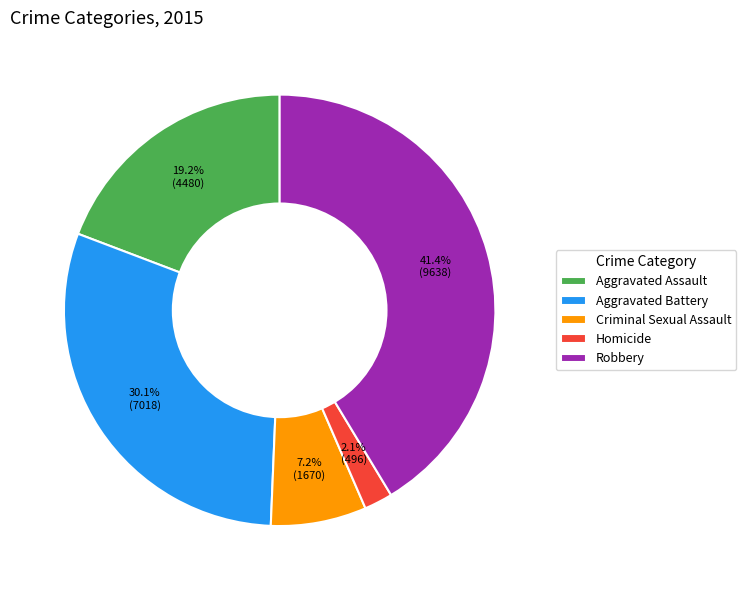

To the nearest percent, what is the combined percentage of Criminal Sexual Assault and Homicide?

9%